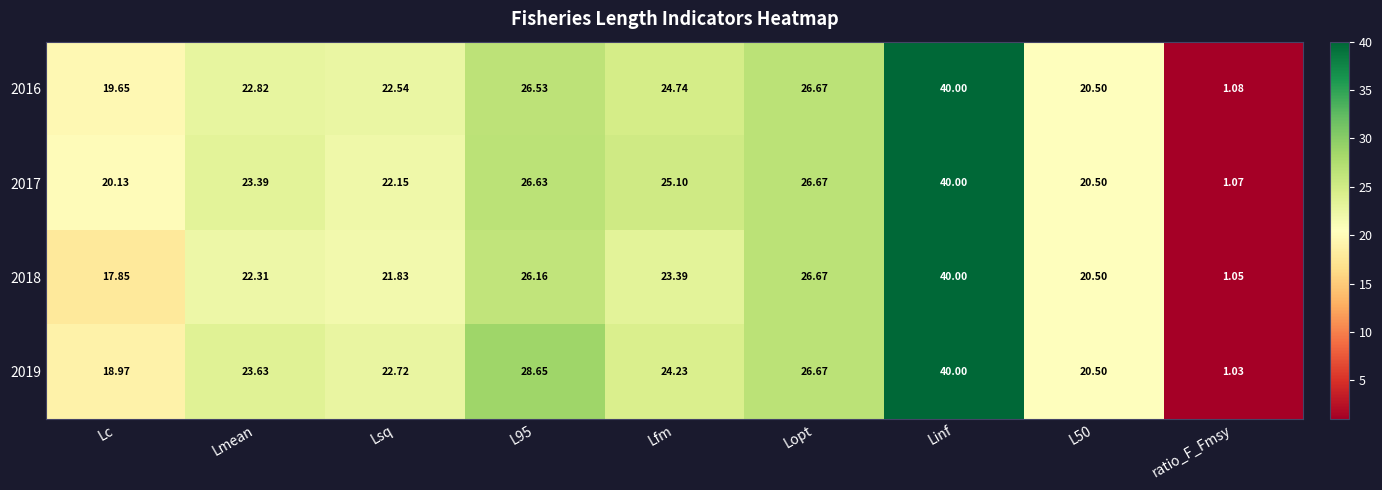

At which category does the chart reach its minimum across all series?

ratio_F_Fmsy